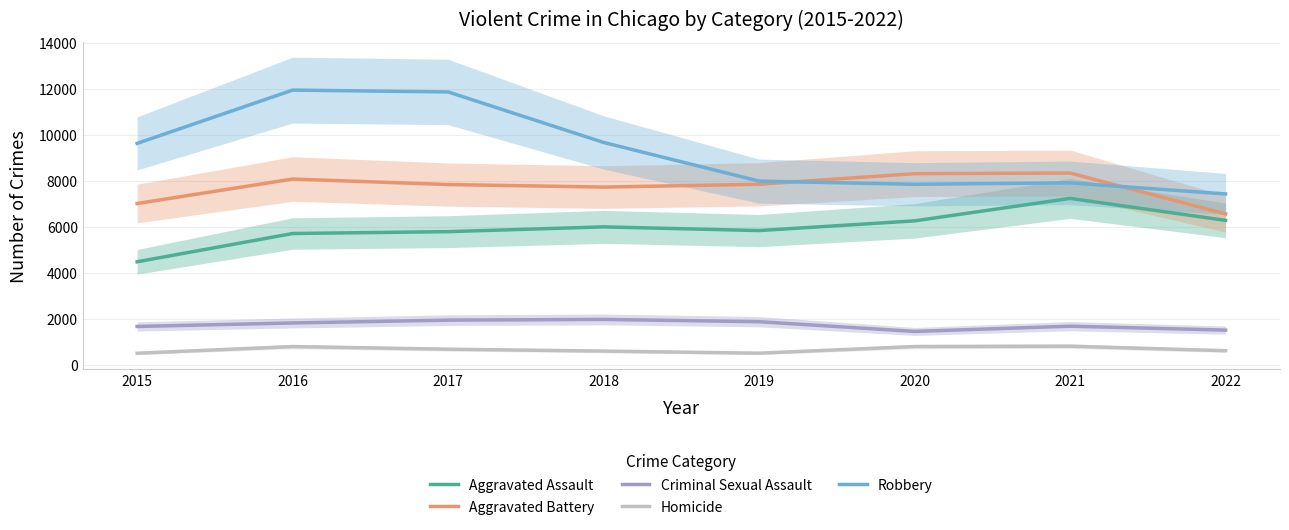

Reading right to left, what are all the values shown in this chart?

Aggravated Assault: 2022=6284	2021=7242	2020=6263	2019=5840	2018=6001	2017=5793	2016=5712	2015=4480
Aggravated Battery: 2022=6565	2021=8347	2020=8319	2019=7857	2018=7735	2017=7845	2016=8085	2015=7018
Criminal Sexual Assault: 2022=1503	2021=1674	2020=1446	2019=1870	2018=1969	2017=1938	2016=1815	2015=1662
Homicide: 2022=606	2021=803	2020=787	2019=498	2018=589	2017=672	2016=786	2015=496
Robbery: 2022=7436	2021=7919	2020=7856	2019=7994	2018=9679	2017=11880	2016=11960	2015=9638